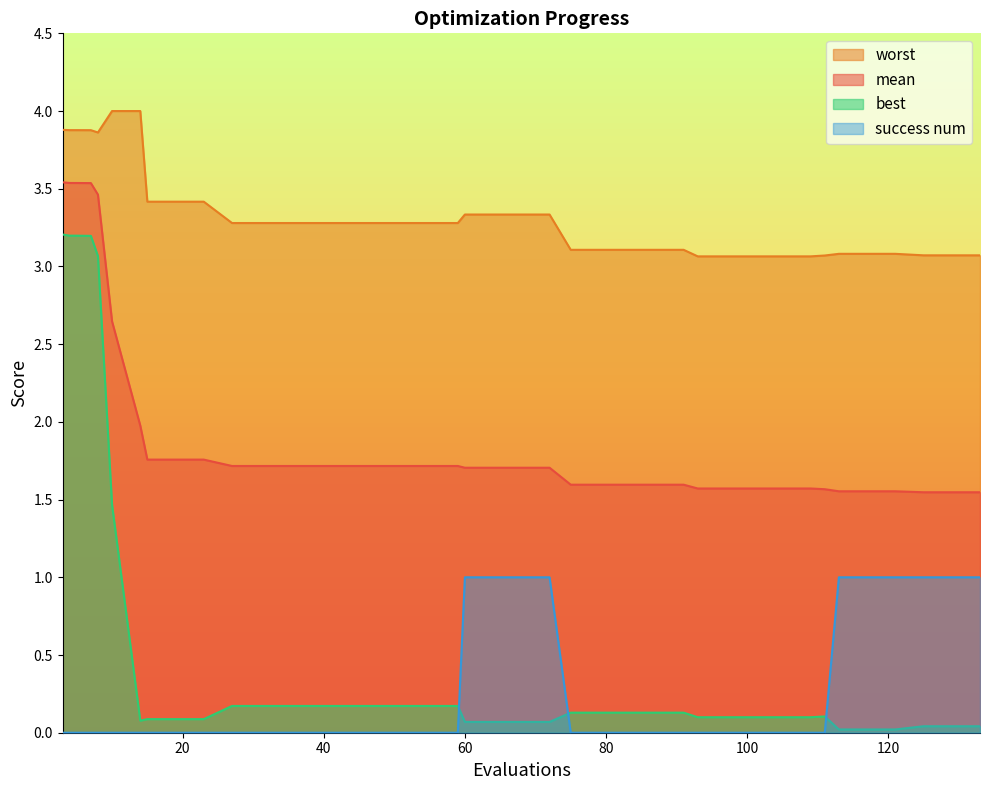

Which has a higher value, 60 or 7?

7